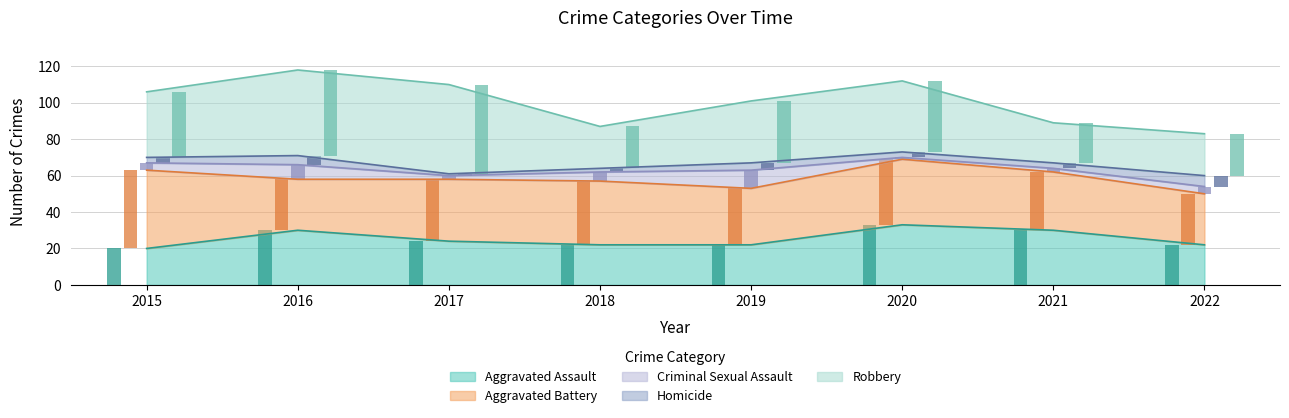

What is the total value across all series at 2015?

106